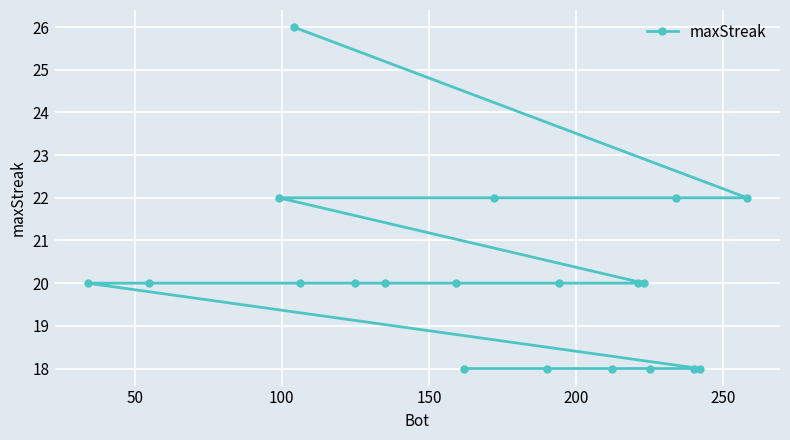

What is the smallest value displayed?

18